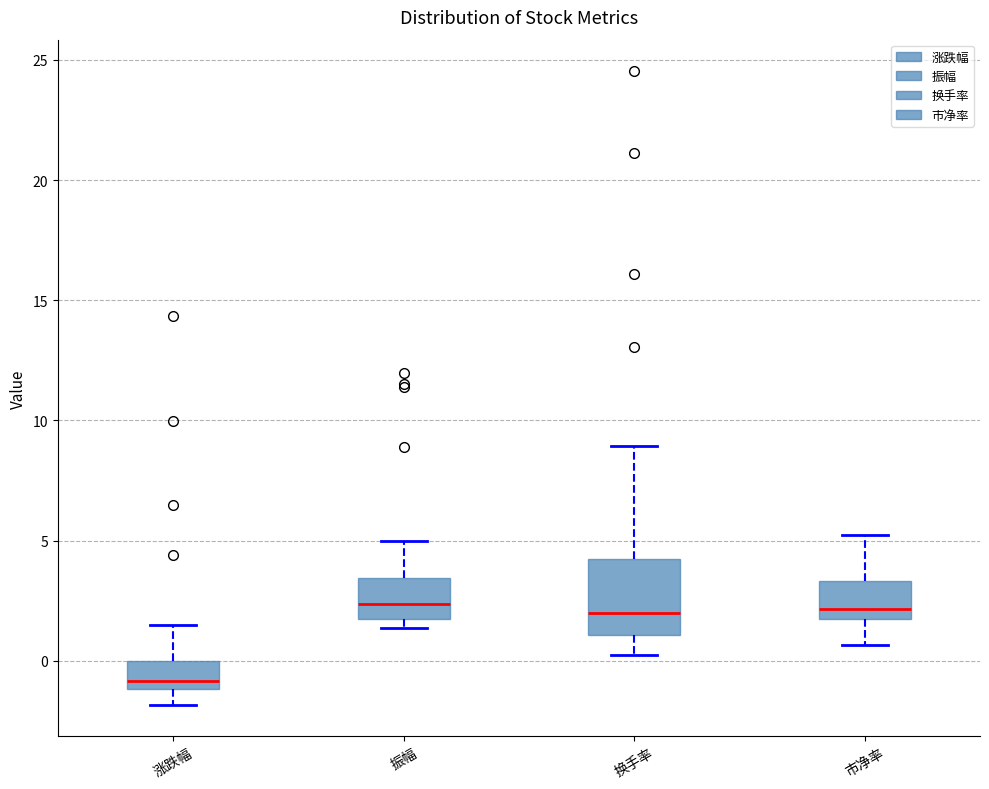

Reading left to right, transcribe this box plot: for each box, give where its median line is, the range the box spans, and where its two whiskers end, as read against the y-axis. The values are not printed on the chart, so give them approximately, as read against the axis.

涨跌幅: median -1.0 (just above the box's lower edge), box -1.0 to 0.0, whiskers -2.0 to 1.5
振幅: median 2.5, box 1.5 to 3.5, whiskers 1.5 (just below the box's lower edge) to 5.0
换手率: median 2.0, box 1.0 to 4.0, whiskers 0.0 to 9.0
市净率: median 2.0, box 1.5 to 3.5, whiskers 0.5 to 5.5